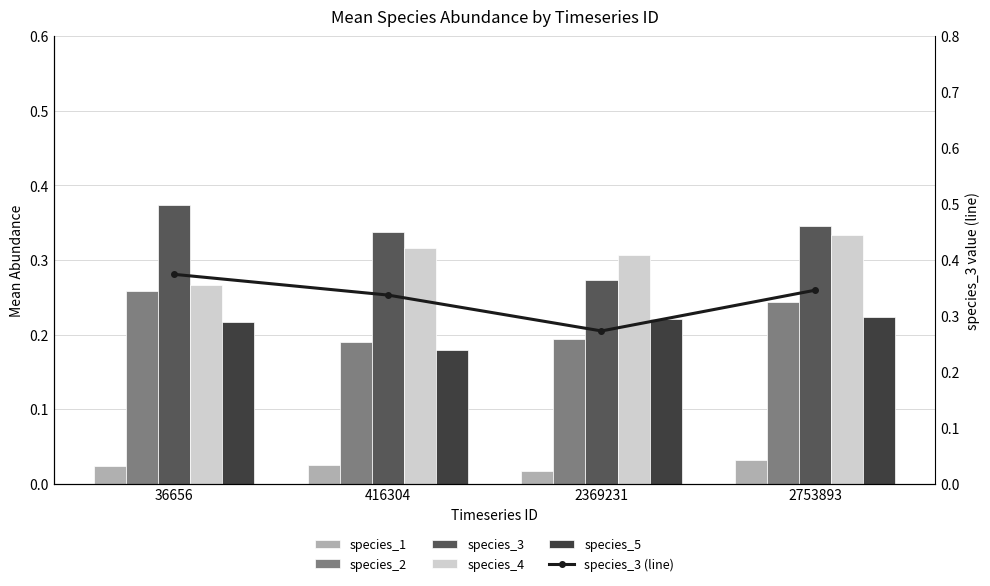

Rank the categories by species_3 (line) value from highest to lowest.

36656, 2753893, 416304, 2369231